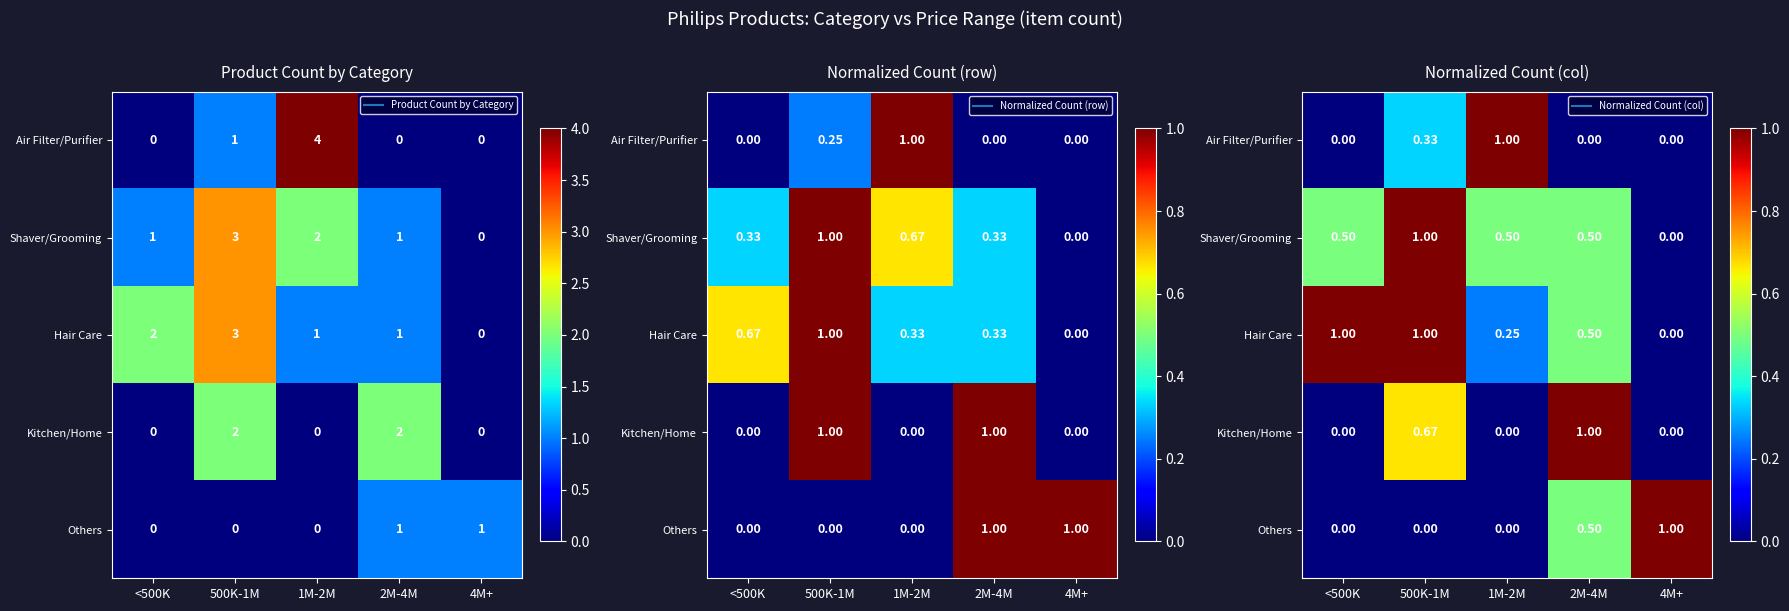

How many data points in Air Filter/Purifier are above 0?

2